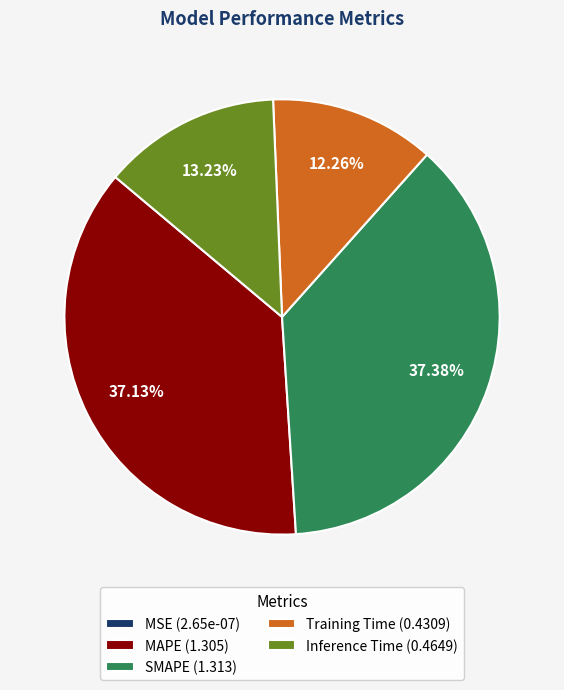

What is the ratio of the value at SMAPE (1.313) to the value at MAPE (1.305)?

1.0